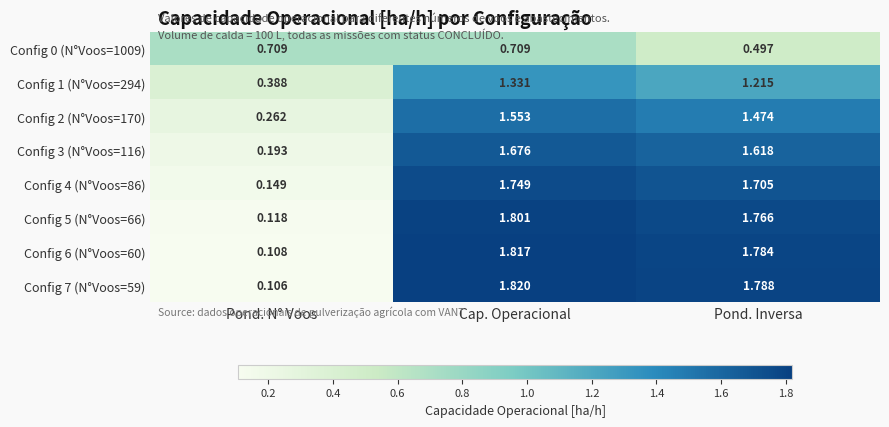

Which category has the highest value across all series?

Cap. Operacional